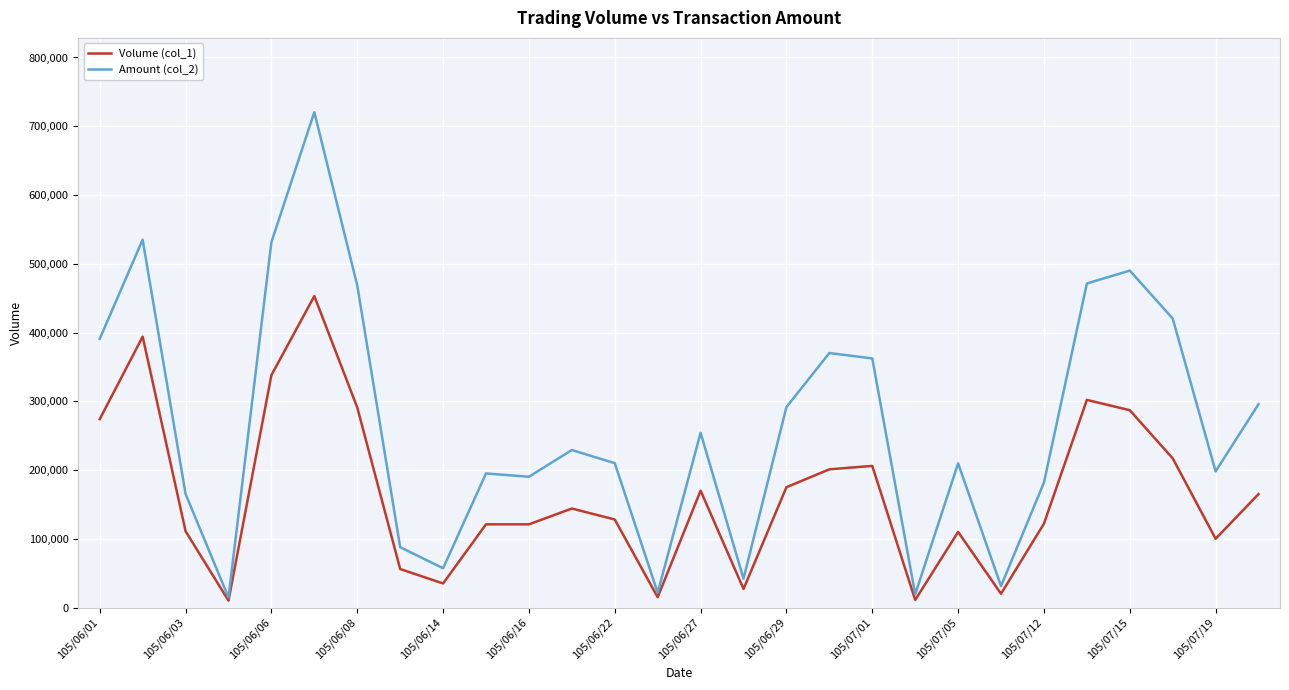

Which series has the largest total across all categories?

Amount (col_2)